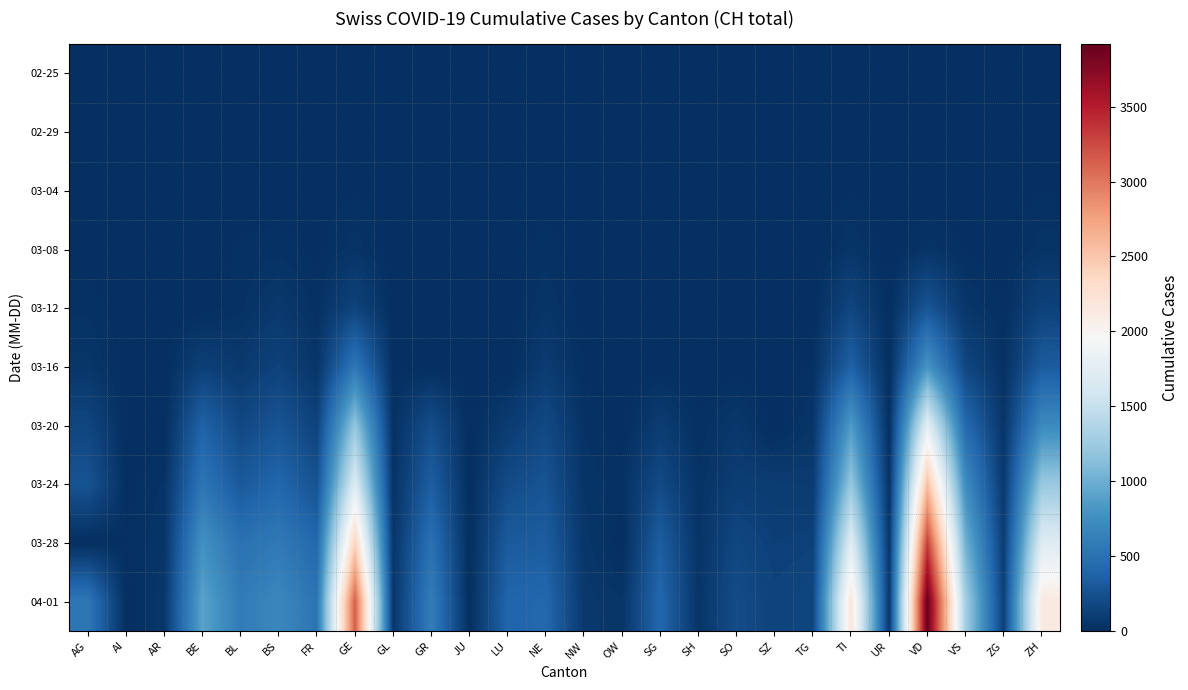

Between JU and SH, which is larger?

JU